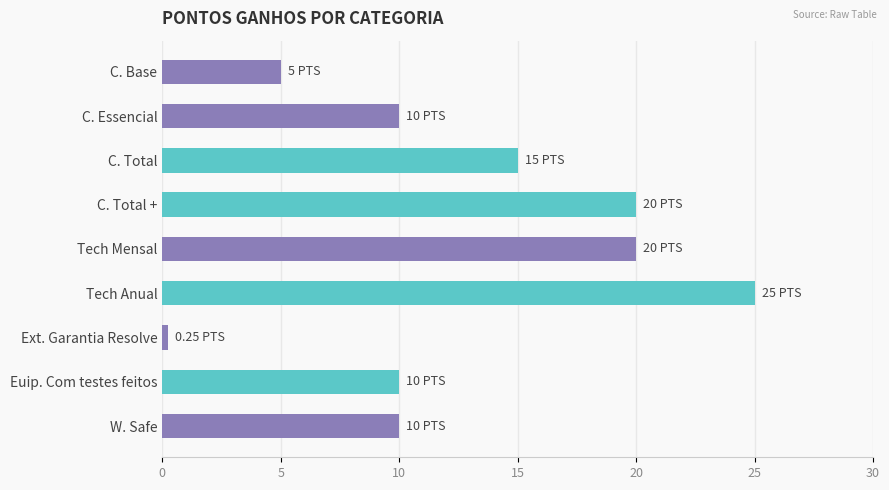

Are the bars horizontal?

Yes